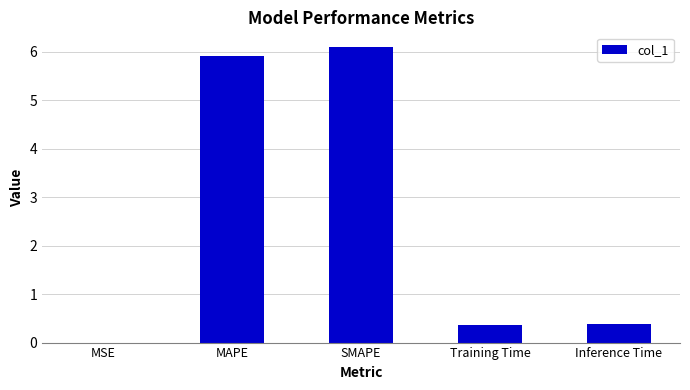

Which category has the highest value across all series?

SMAPE